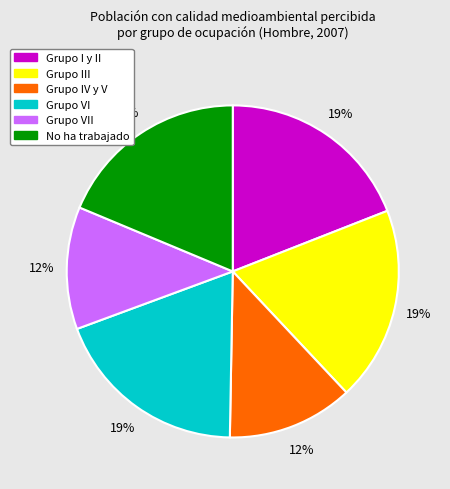

Is there a majority slice in this chart?

No